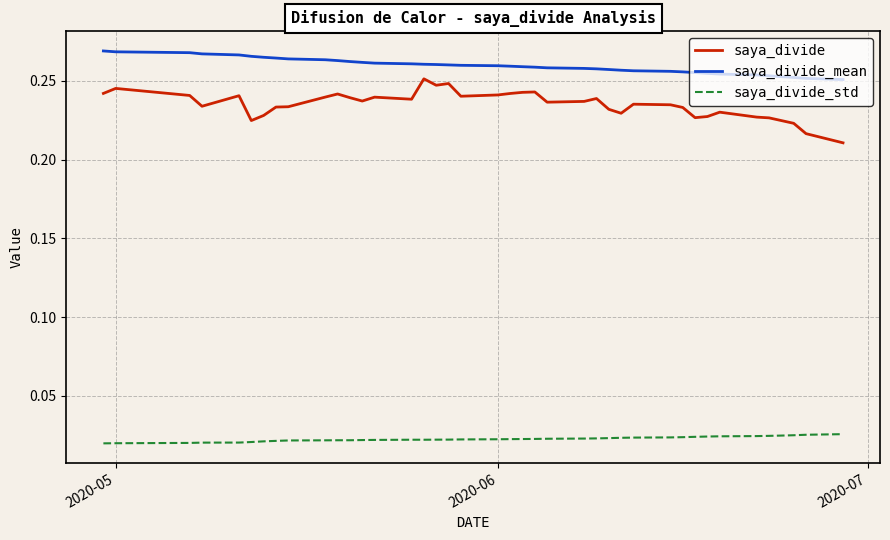

What are all the series names shown in the legend?

saya_divide, saya_divide_mean, saya_divide_std